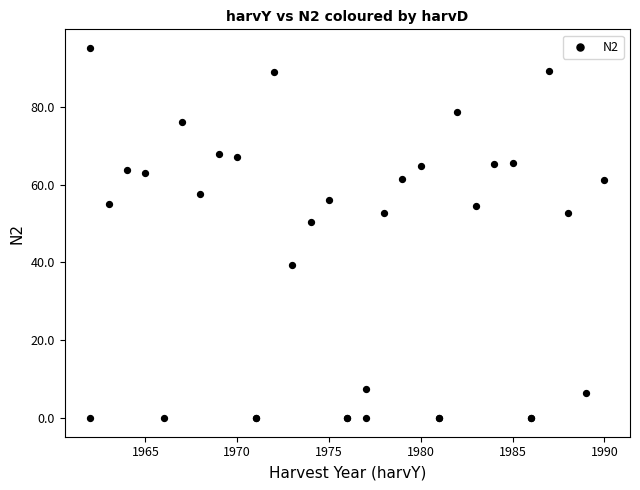

What Y value in the scatter plot is closest to 47?

50.3